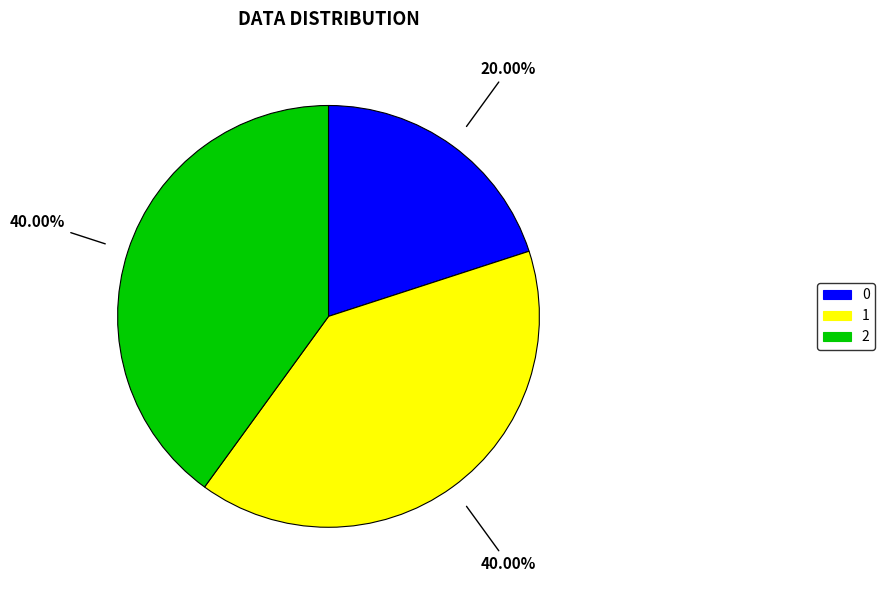

Does 1 represent more than half of the total?

No